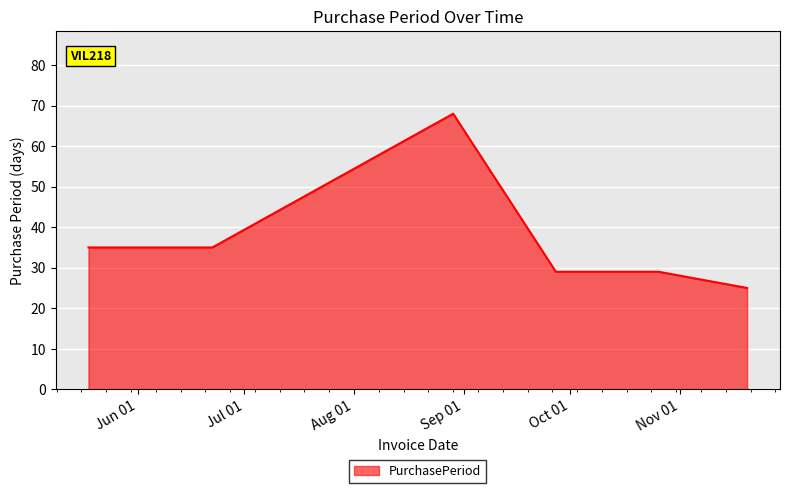

What is the average value?

37